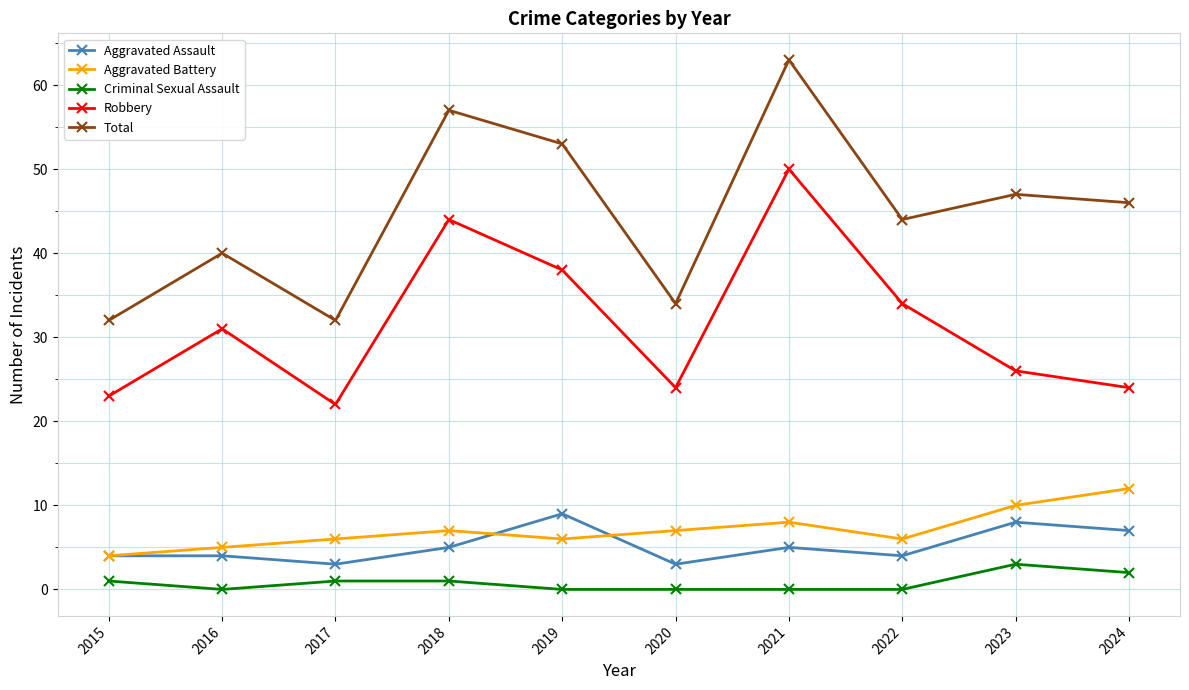

What is the total value across all series at 2019?

106